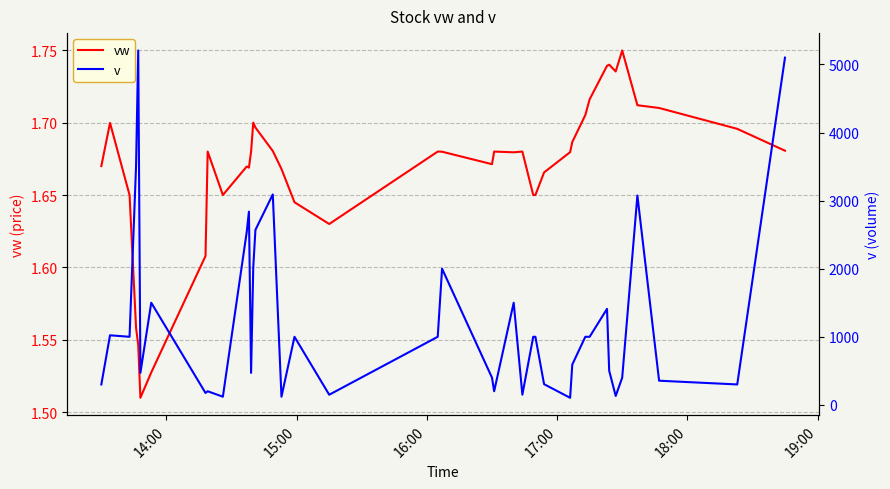

Is the value of v at 19:00 greater than the value of vw at 17?

Yes